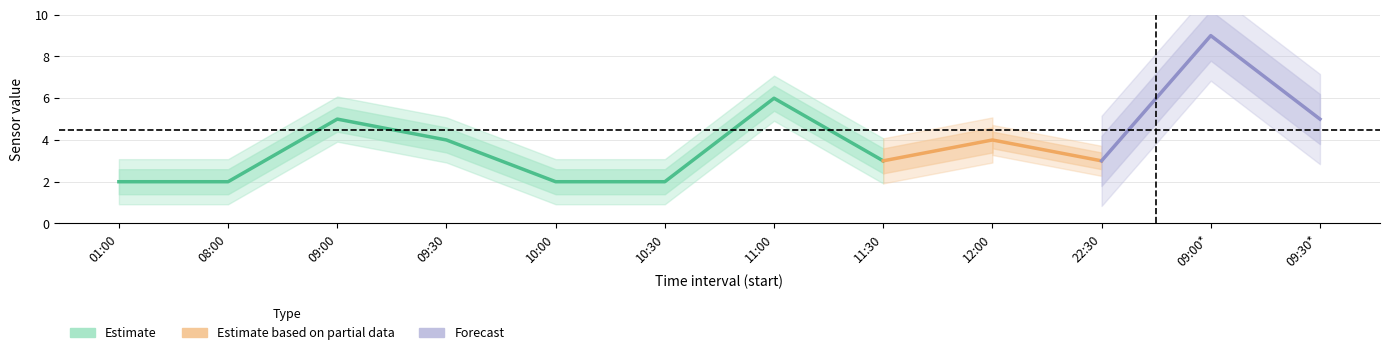

At which category does the data reach its first local peak?

09:00